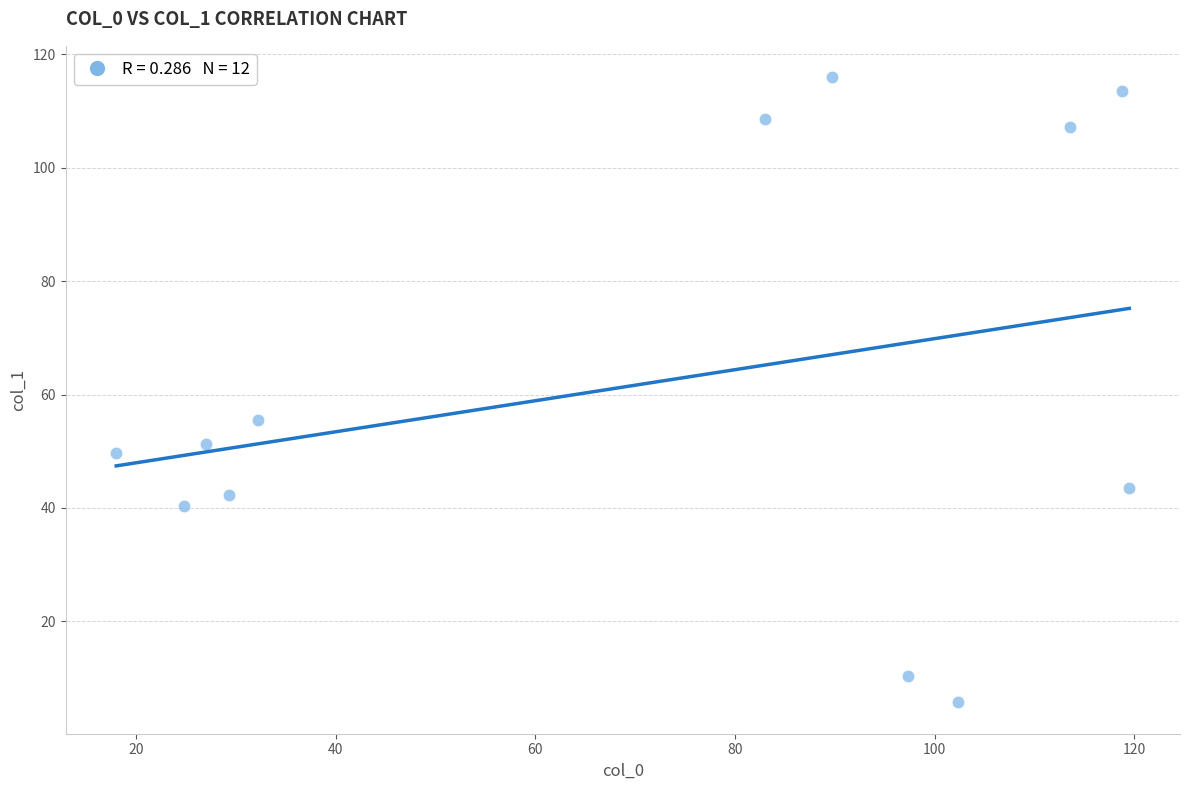

What is the average Y value?

62.0